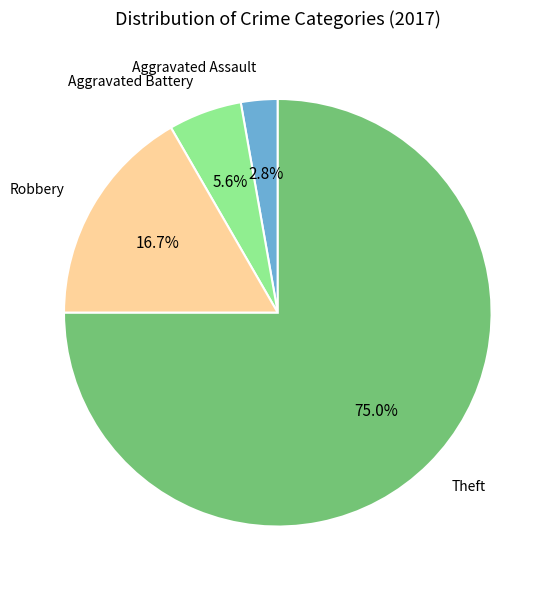

Is there any slice that represents more than half of the pie?

Yes